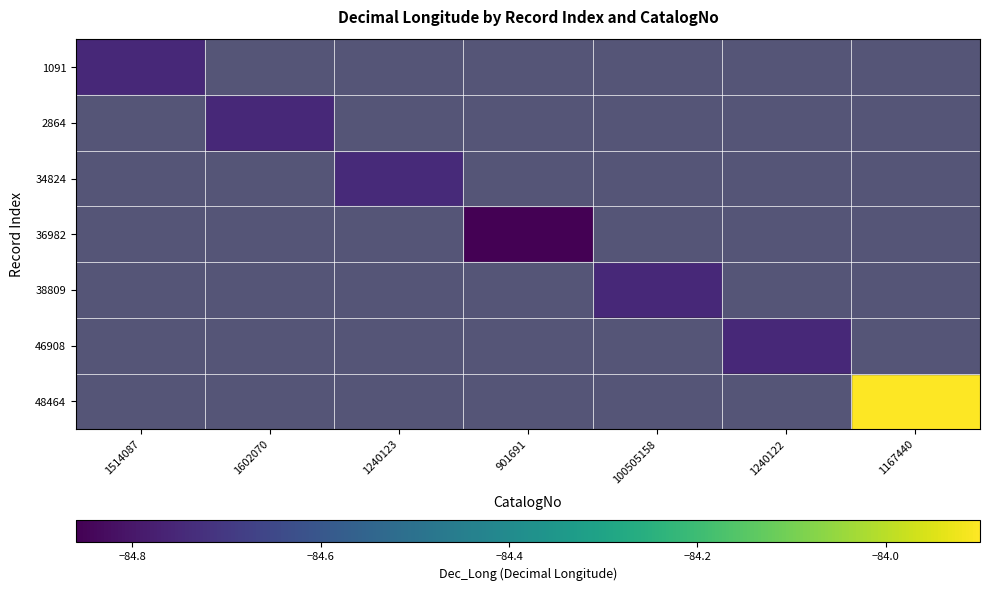

How many series are shown in this chart?

7